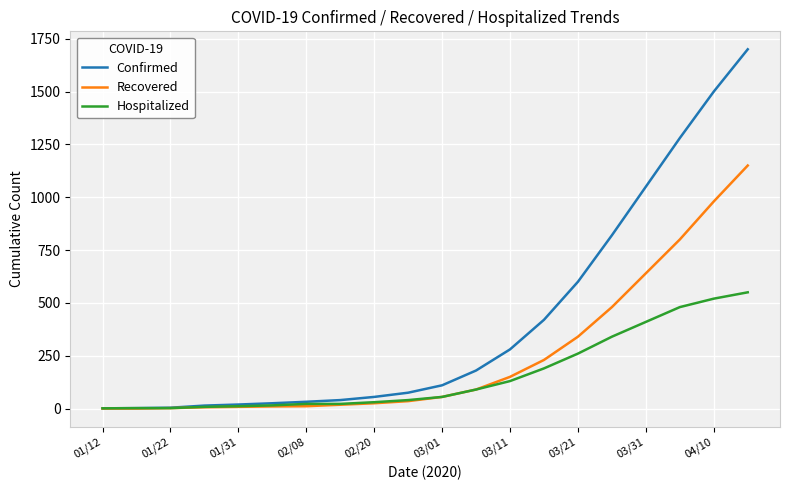

Which series has the largest total across all categories?

Confirmed